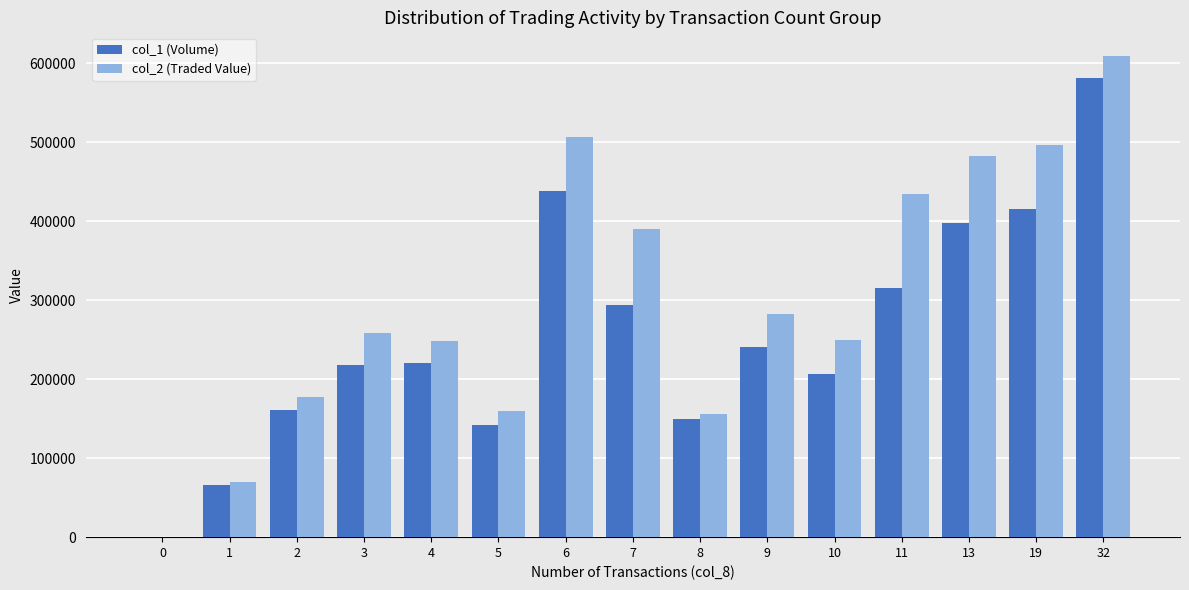

What is the maximum value shown in the chart?

608720